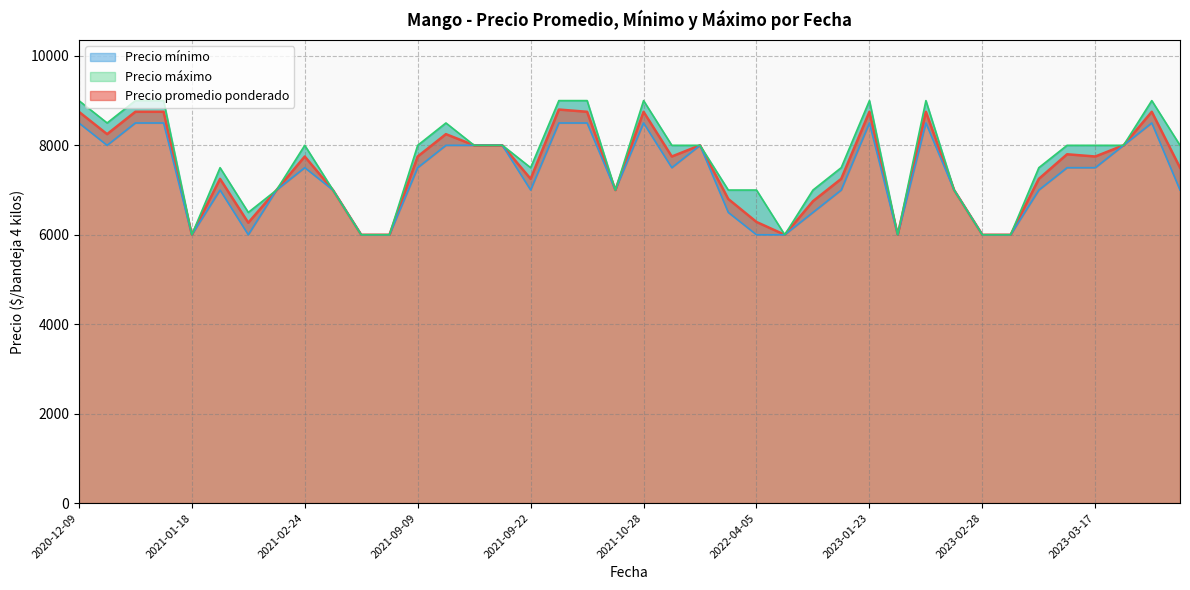

At which category is the sum across all series the highest?

2021-10-05